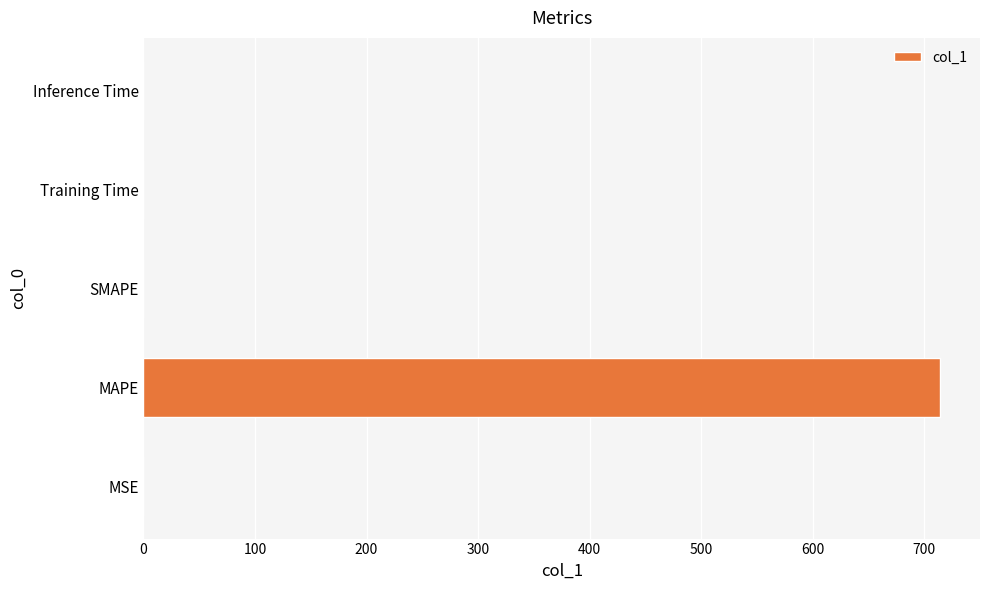

True or false: the data shows 236.5 at SMAPE.

False